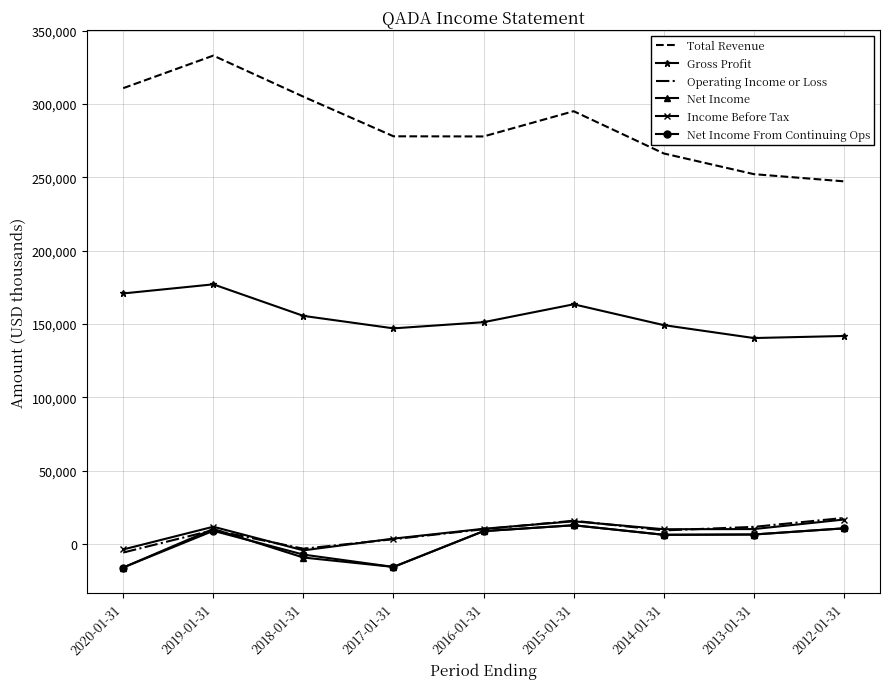

What is the highest value of the Gross Profit series?

177100